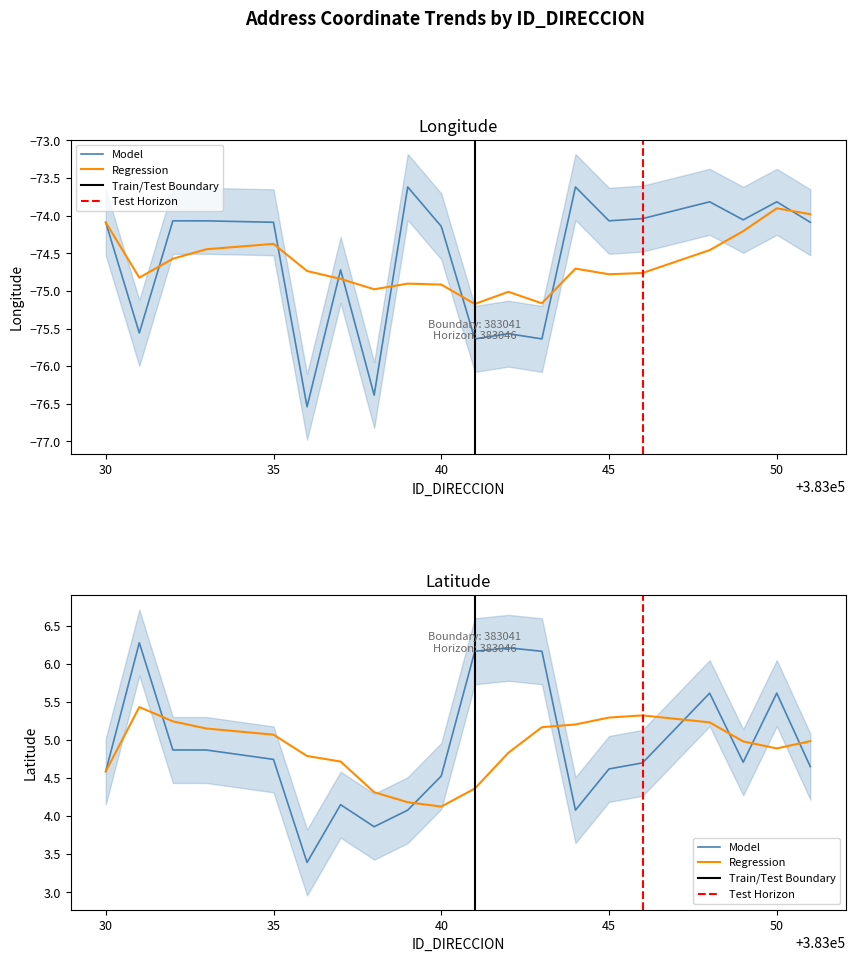

True or false: LONGITUD_DIRECCION and LATITUD_DIRECCION cross at least once.

False